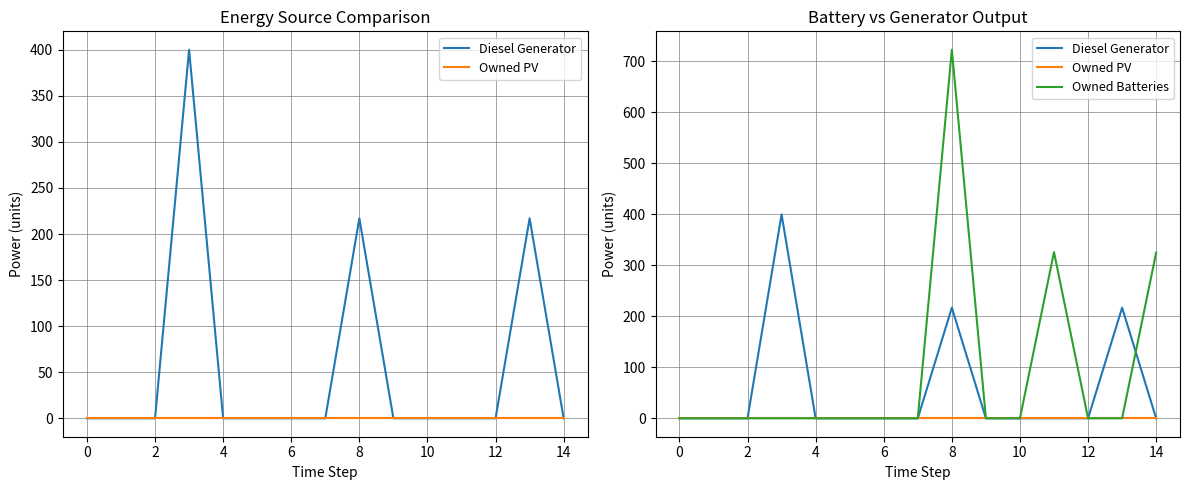

True or false: Owned PV and Diesel Generator cross at least once.

False